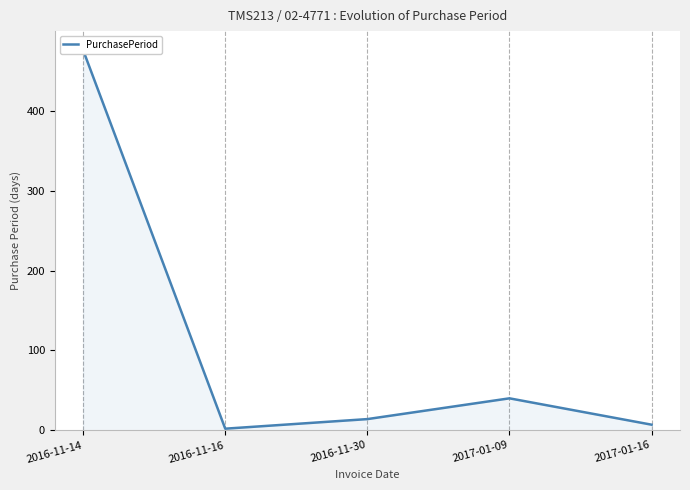

Between 2017-01-09 and 2016-11-16, which is larger?

2017-01-09